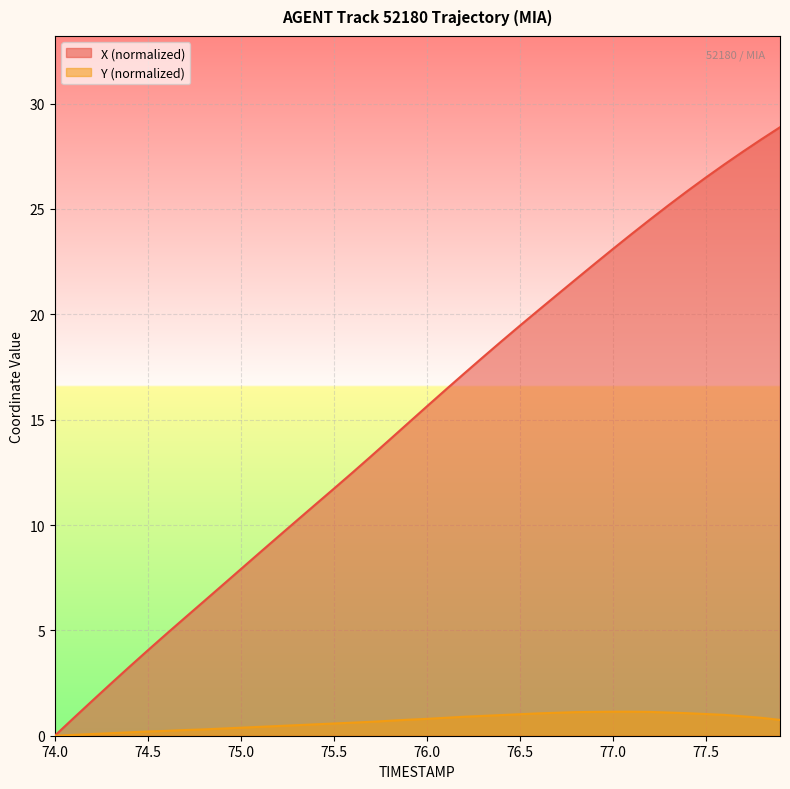

What is the difference between the maximum and second lowest values in the Y series?

1.1